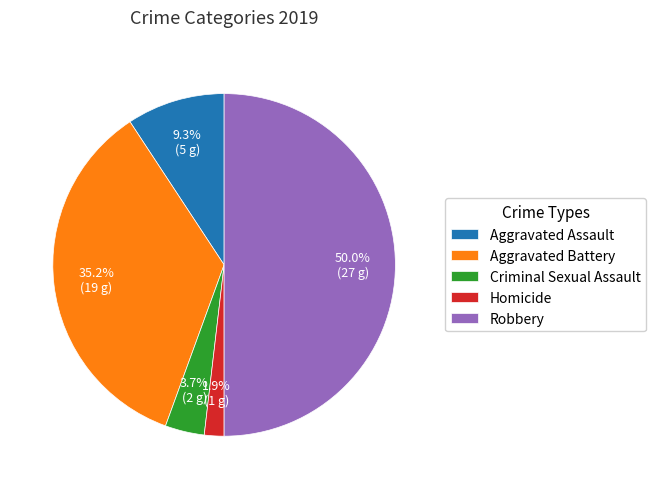

Does Criminal Sexual Assault represent more than half of the total?

No